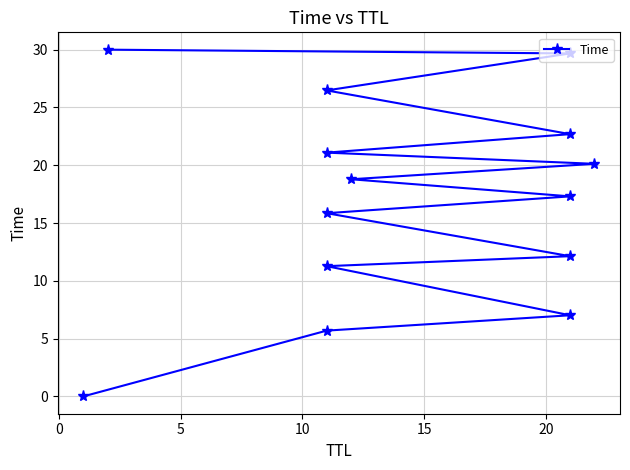

Is it true that the value at 15 is 21.0?

False